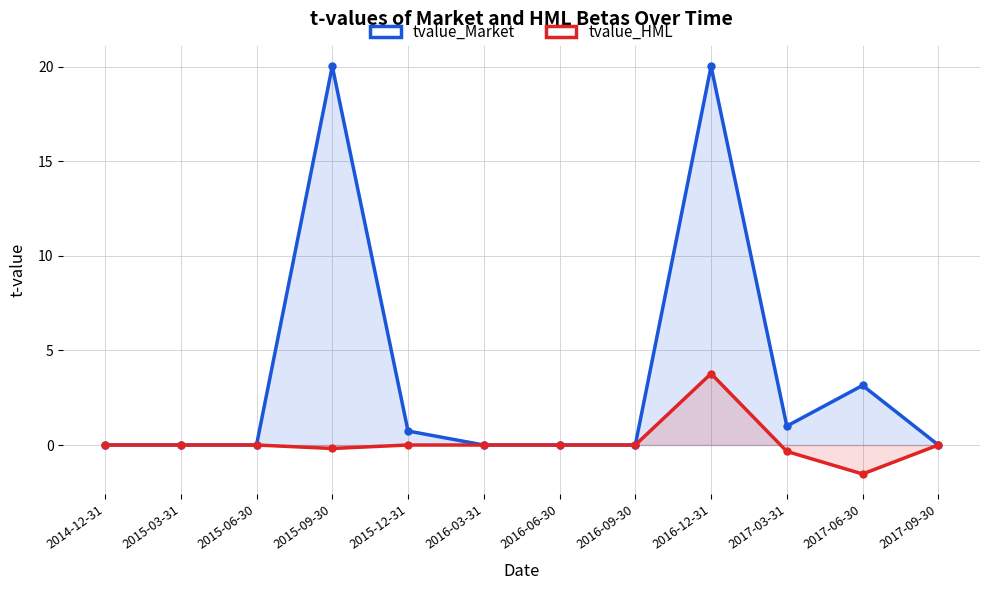

Reading right to left, extract all data points from this chart.

tvalue_Market: 0.0	3.1	1.0	20.0	0.0	0.0	0.0	0.7	20.0	0.0	0.0	0.0
tvalue_HML: 0.0	-1.5	-0.3	3.8	0.0	0.0	0.0	0.0	-0.2	0.0	0.0	0.0